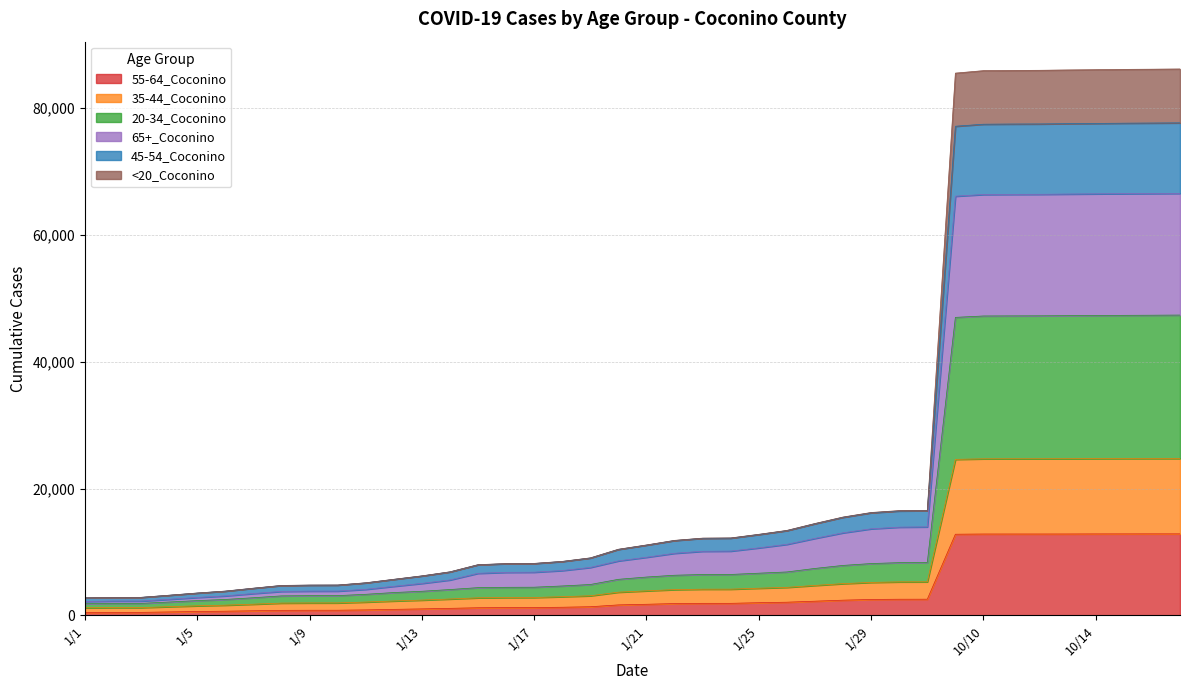

What is the value of the 20-34_Coconino point at the 13th from the left?

3788